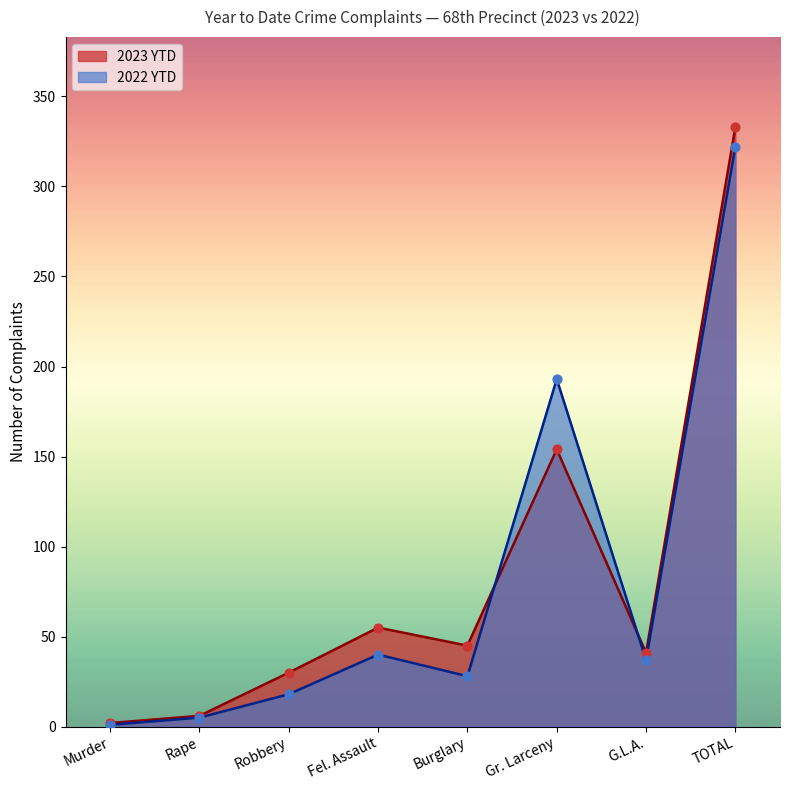

At how many categories does at least one series exceed 160?

2